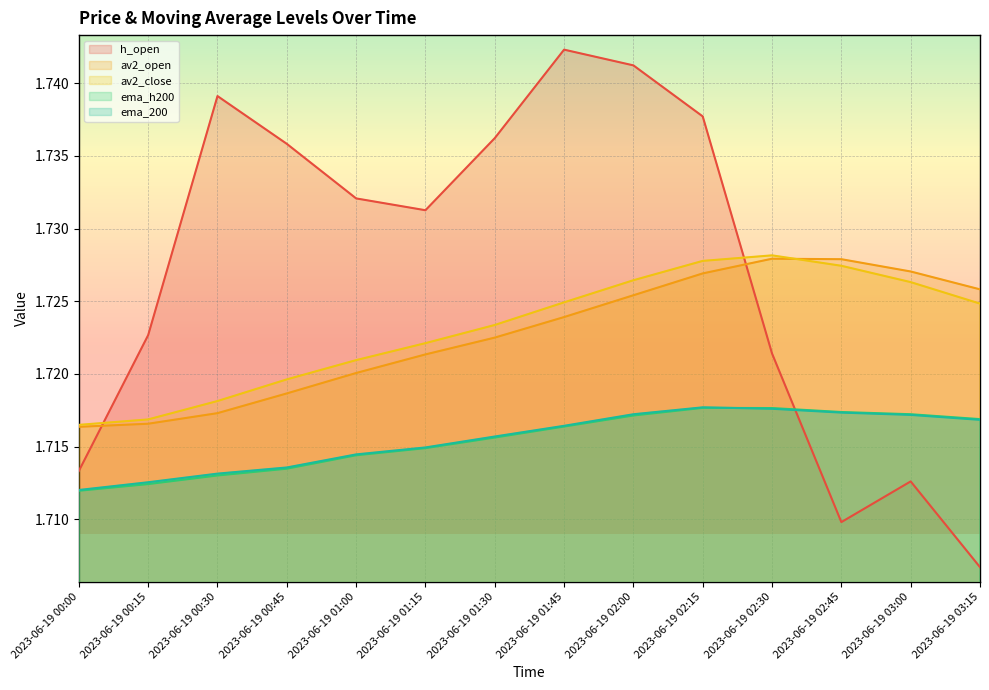

Reading right to left, list all the values displayed in this chart.

h_open: 1.7	1.7	1.7	1.7	1.7	1.7	1.7	1.7	1.7	1.7	1.7	1.7	1.7	1.7
av2_open: 1.7	1.7	1.7	1.7	1.7	1.7	1.7	1.7	1.7	1.7	1.7	1.7	1.7	1.7
av2_close: 1.7	1.7	1.7	1.7	1.7	1.7	1.7	1.7	1.7	1.7	1.7	1.7	1.7	1.7
ema_h200: 1.7	1.7	1.7	1.7	1.7	1.7	1.7	1.7	1.7	1.7	1.7	1.7	1.7	1.7
ema_200: 1.7	1.7	1.7	1.7	1.7	1.7	1.7	1.7	1.7	1.7	1.7	1.7	1.7	1.7